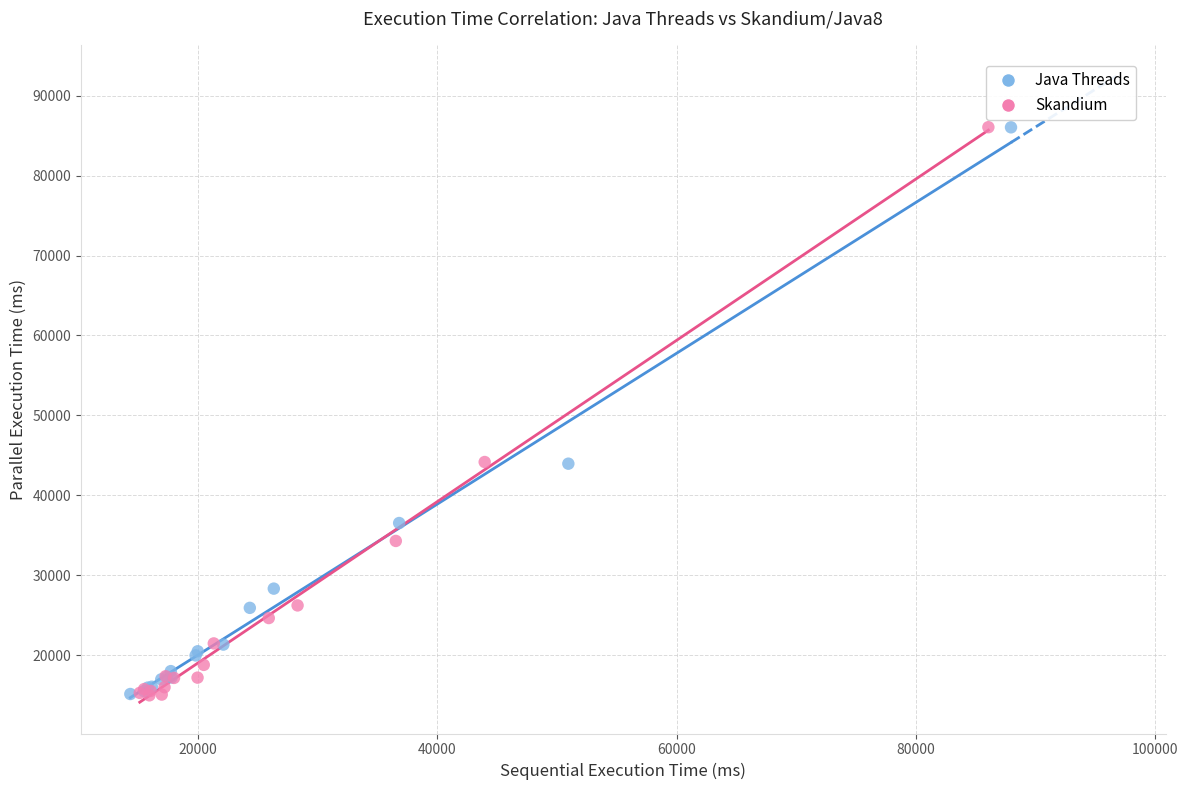

Which series has the widest spread of Y values?

Skandium